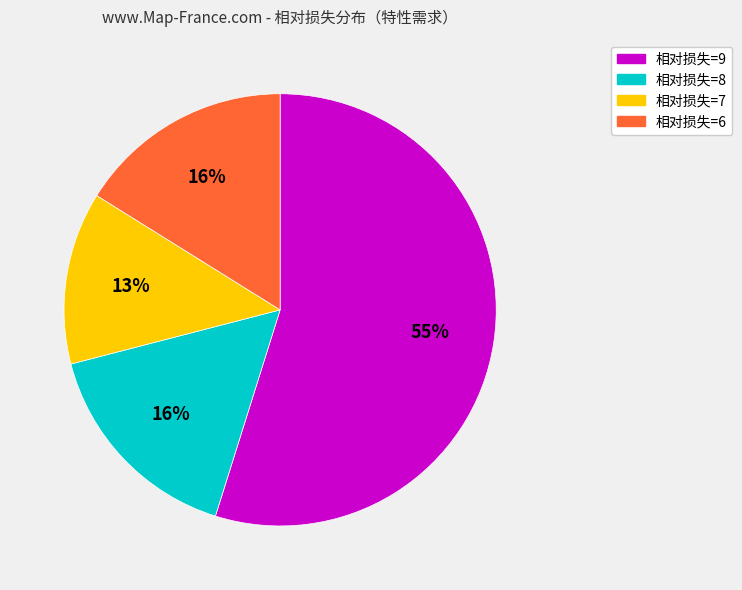

To the nearest percent, what is the average slice percentage?

25%